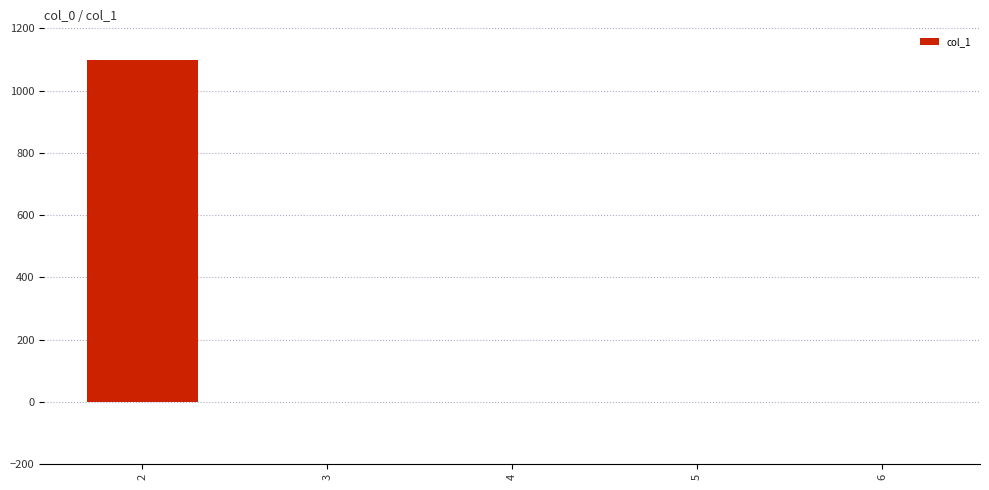

What is the maximum value shown in the chart?

1098